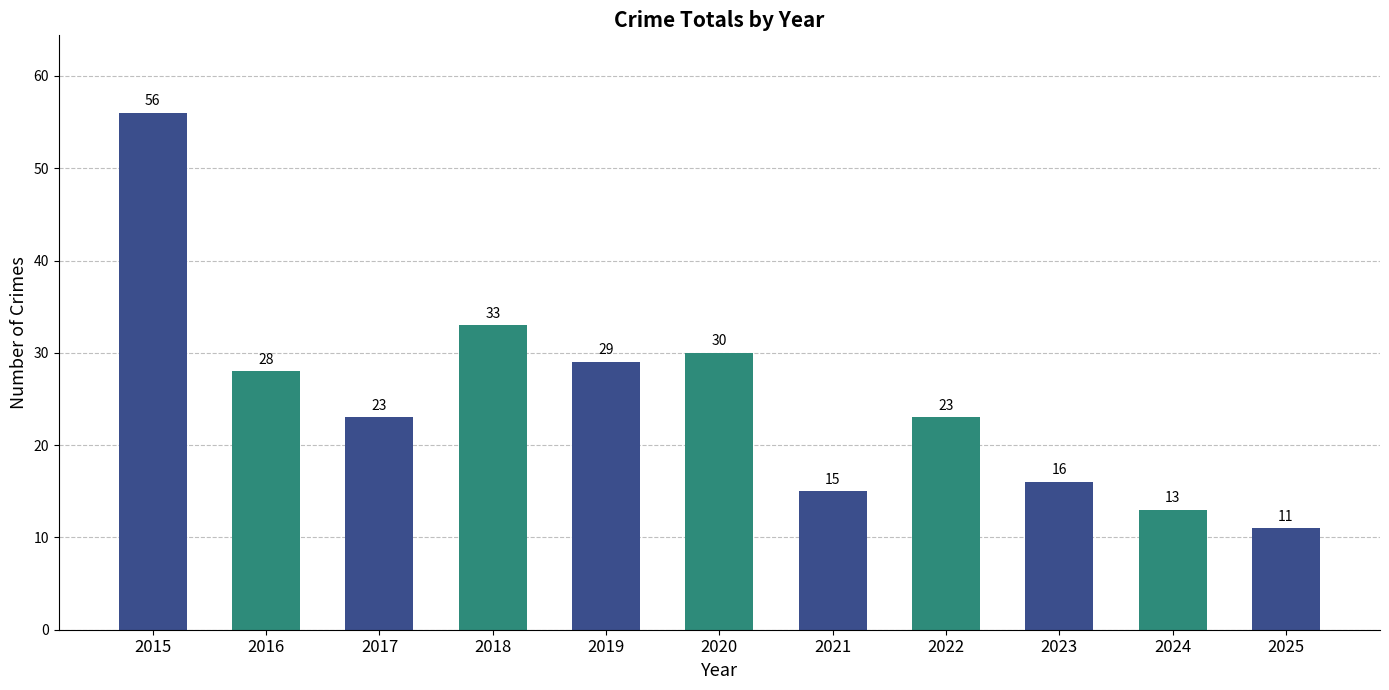

What is the minimum value shown in the chart?

11